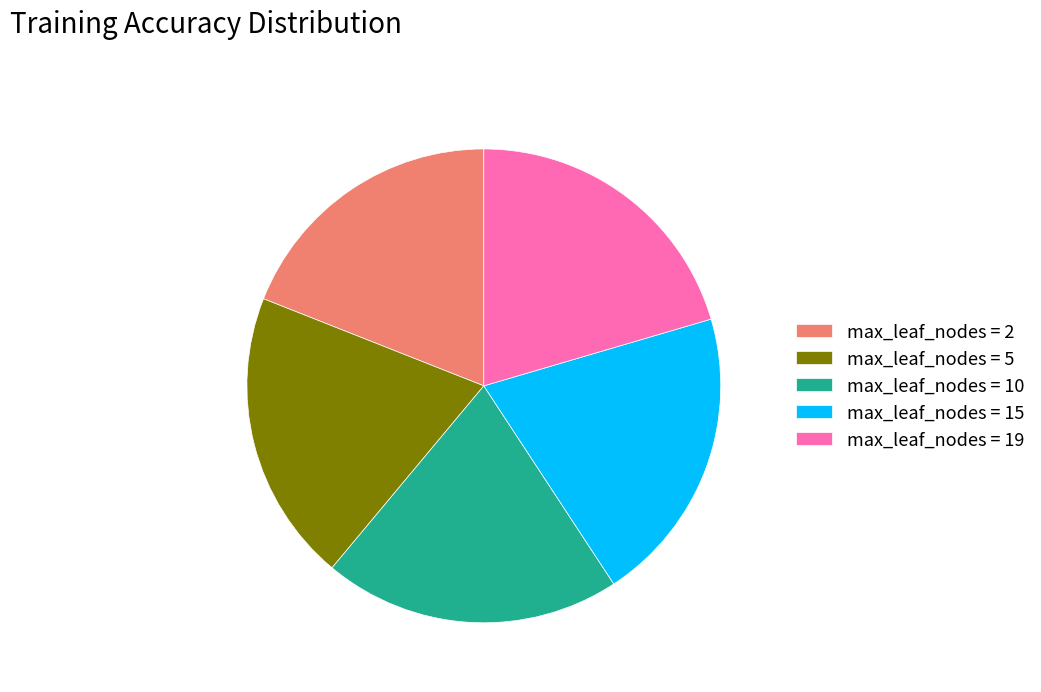

How many segments does this pie chart have?

5